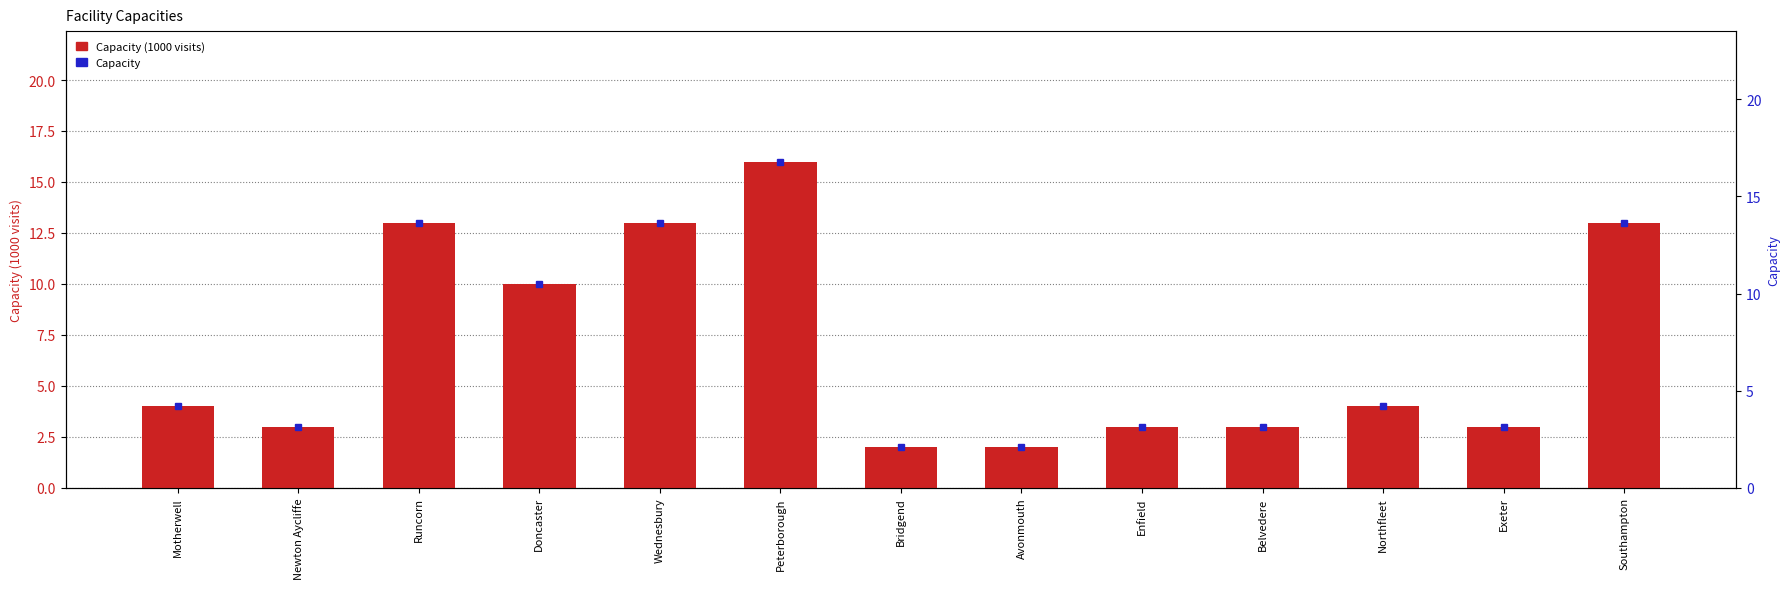

True or false: Capacity has a value of 0.8 at Belvedere.

False